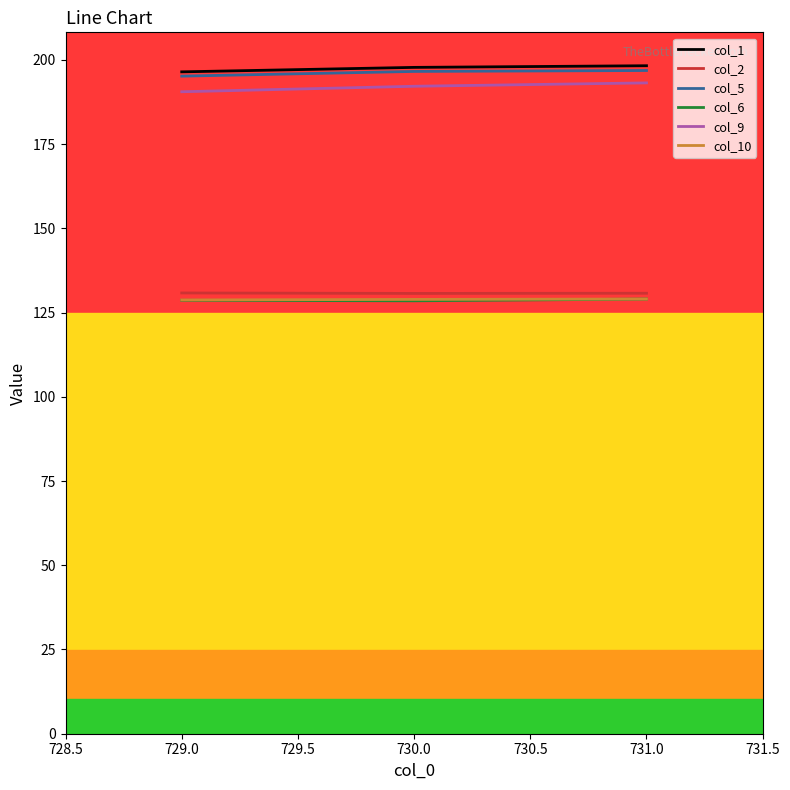

Rank the series by their maximum value, from highest to lowest.

col_1, col_5, col_9, col_2, col_10, col_6